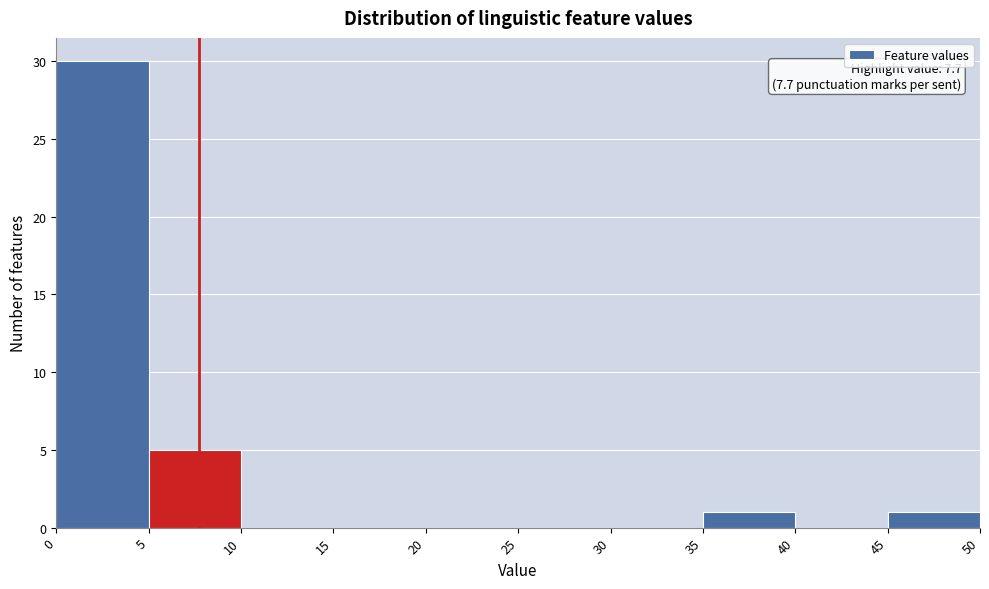

Over which range of the x-axis is the bar tallest?

0 to 5